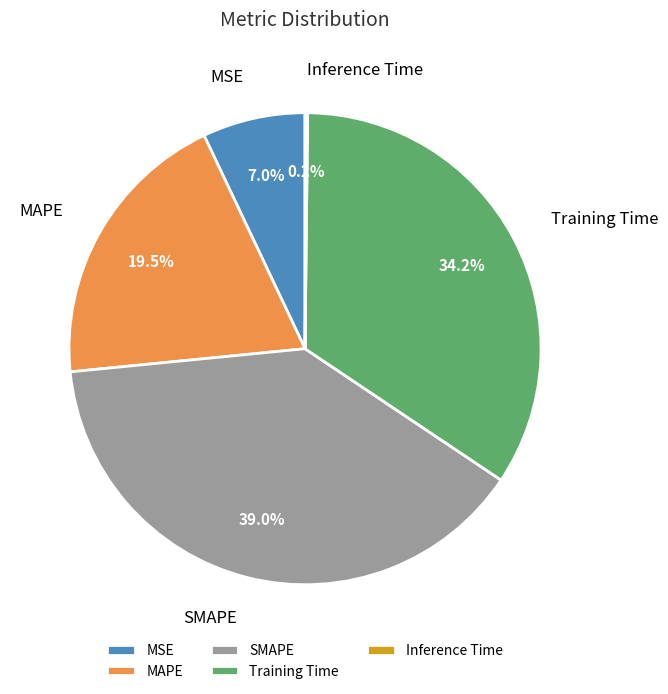

What is the largest slice in the pie chart?

SMAPE